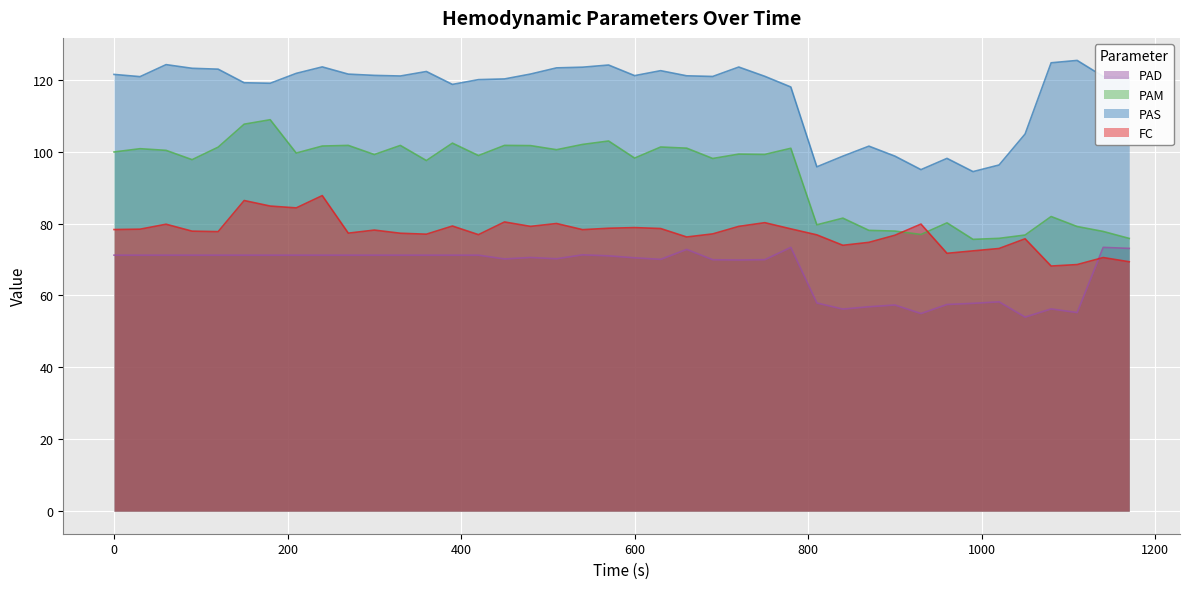

List the series in order of their overall mean, lowest first.

PAD, FC, PAM, PAS